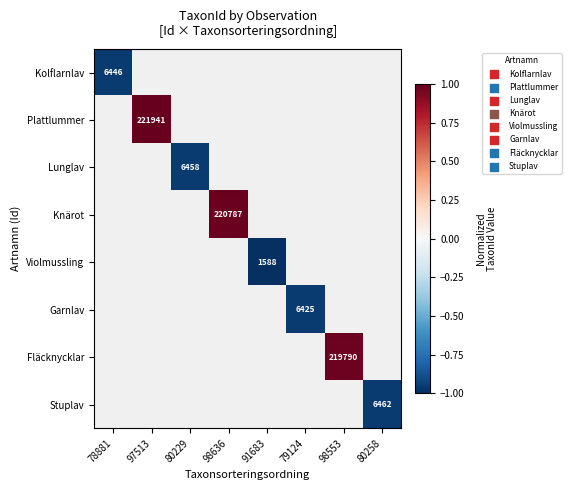

Rank the series at 98636 from highest to lowest value.

Kolflarnlav, Plattlummer, Lunglav, Knärot, Violmussling, Garnlav, Fläcknycklar, Stuplav